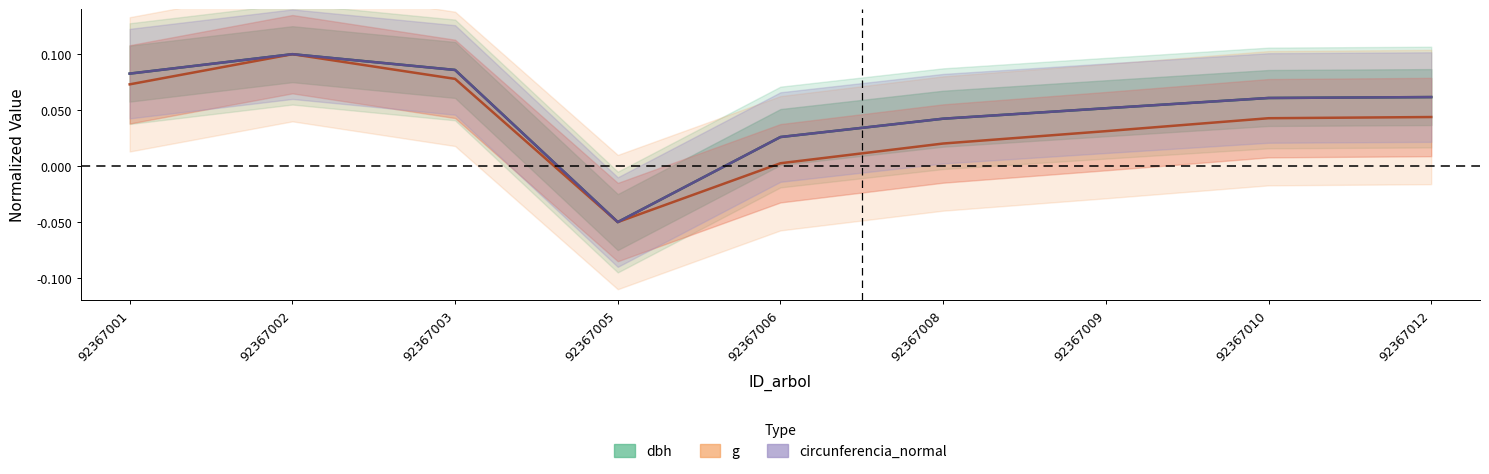

How many distinct data groups are displayed?

3